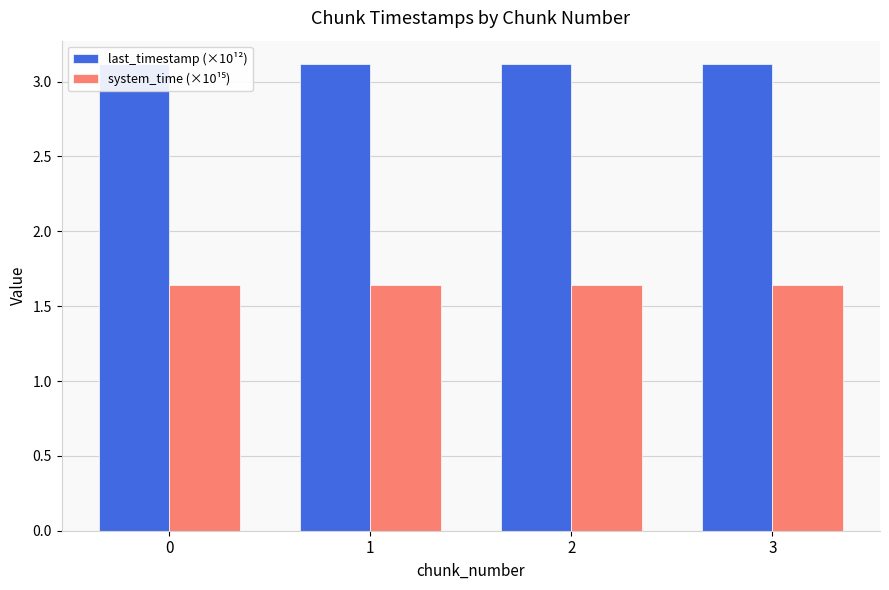

How many bars are there in total?

8